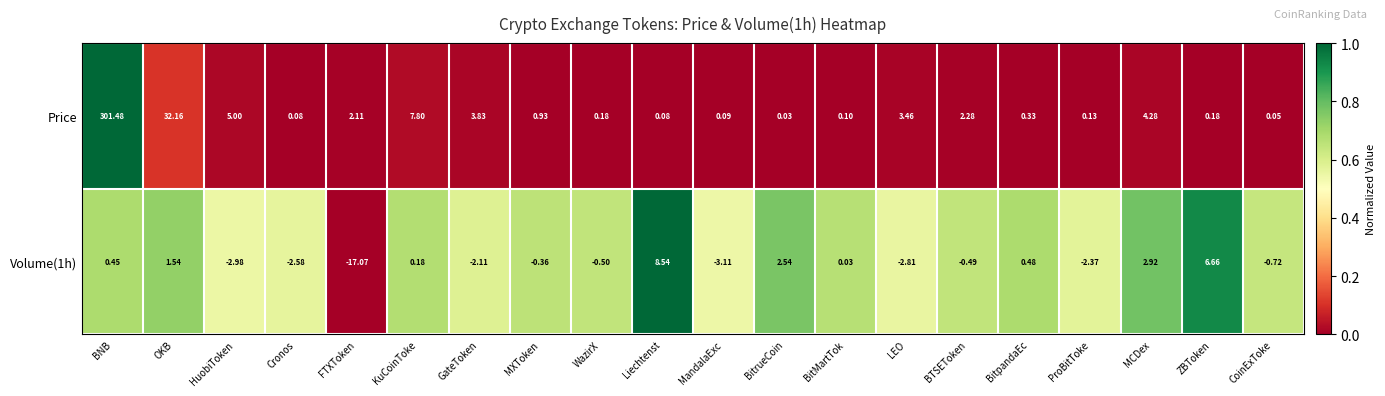

At which category does the chart reach its peak across all series?

BNB